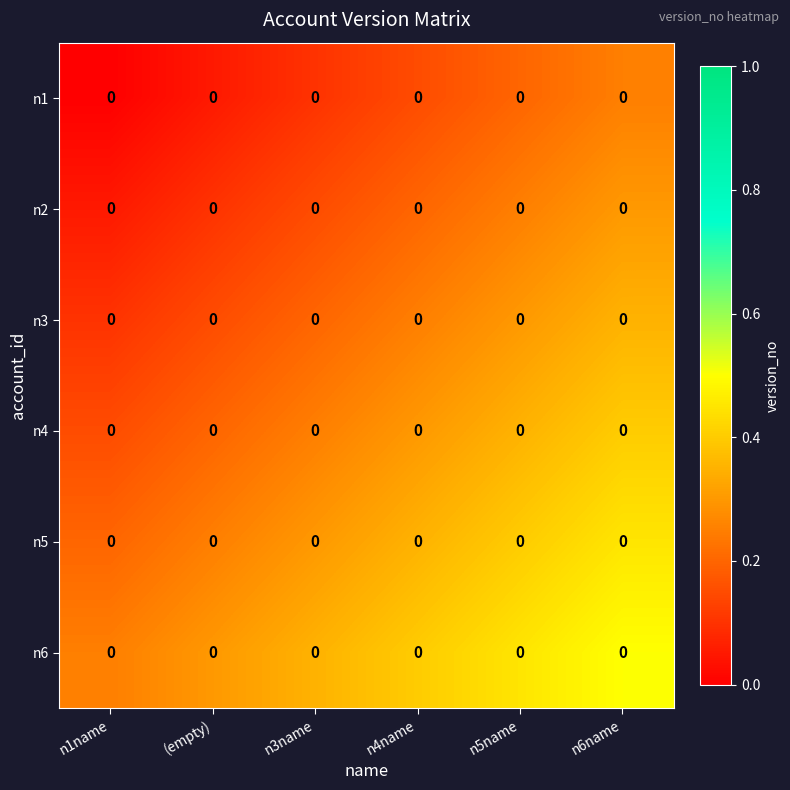

How many series are shown in this chart?

6